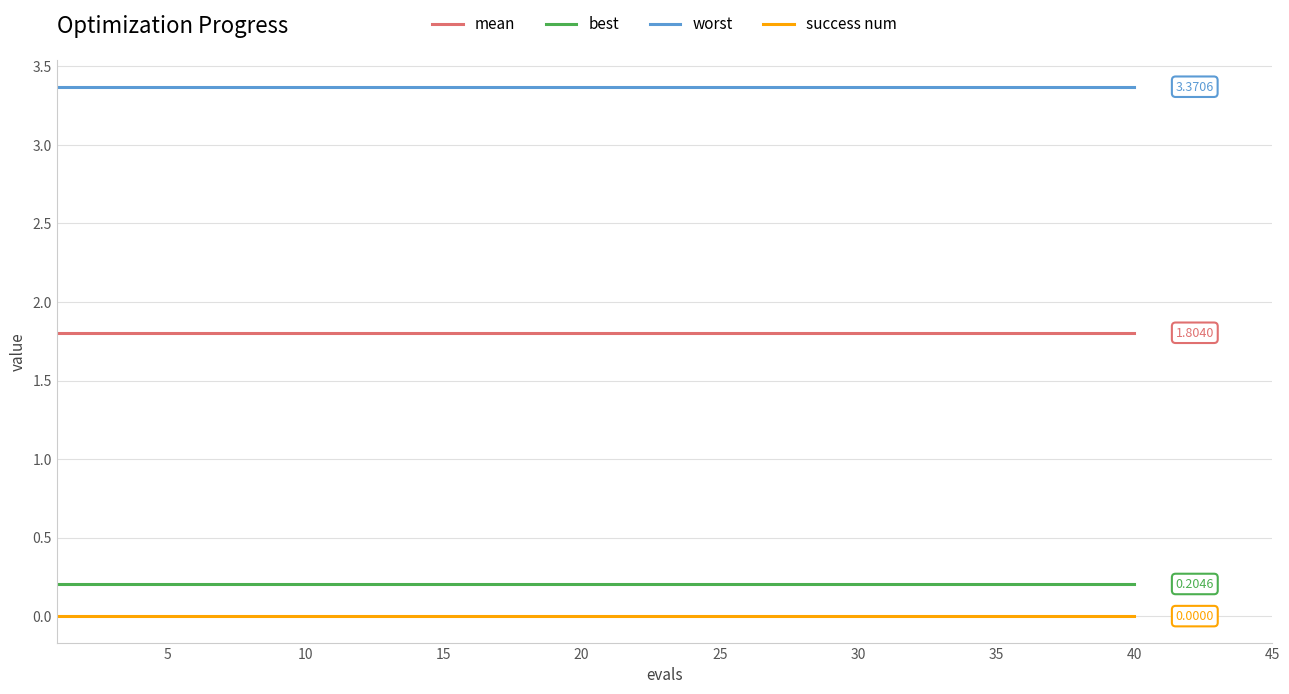

True or false: success num and worst cross at least once.

False